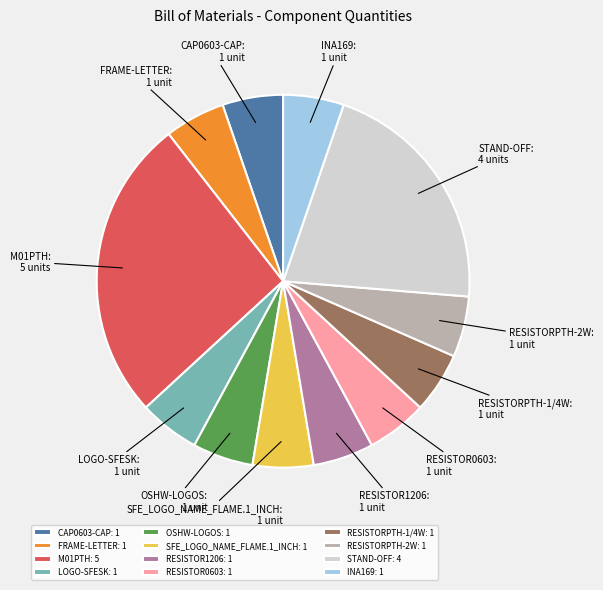

Is it true that FRAME-LETTER is 1% of the pie?

False